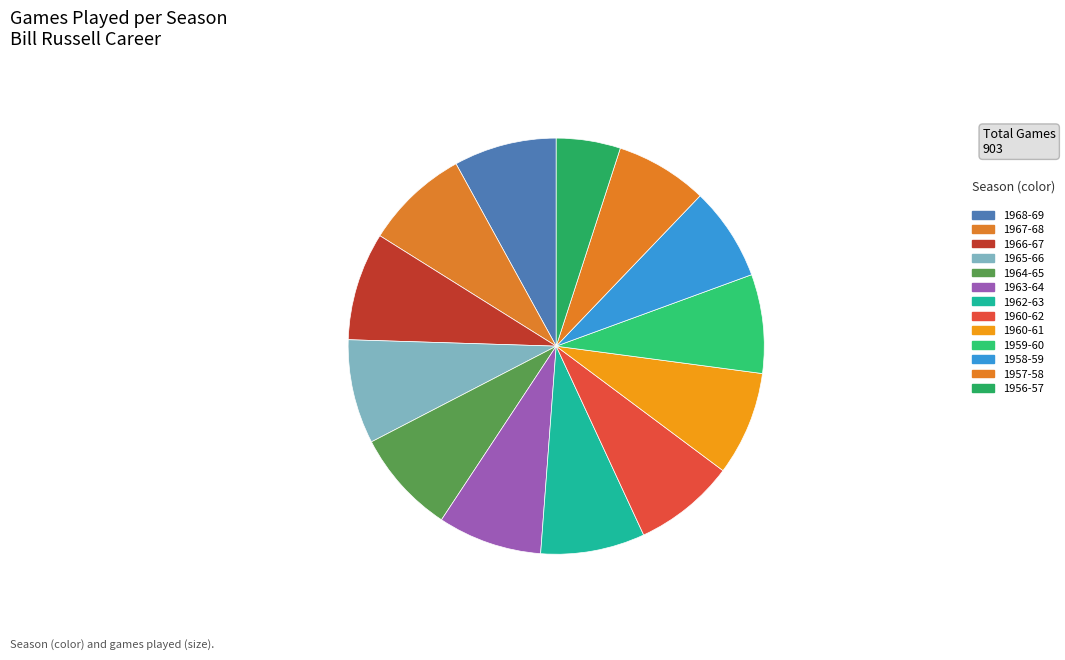

How many segments does this pie chart have?

13